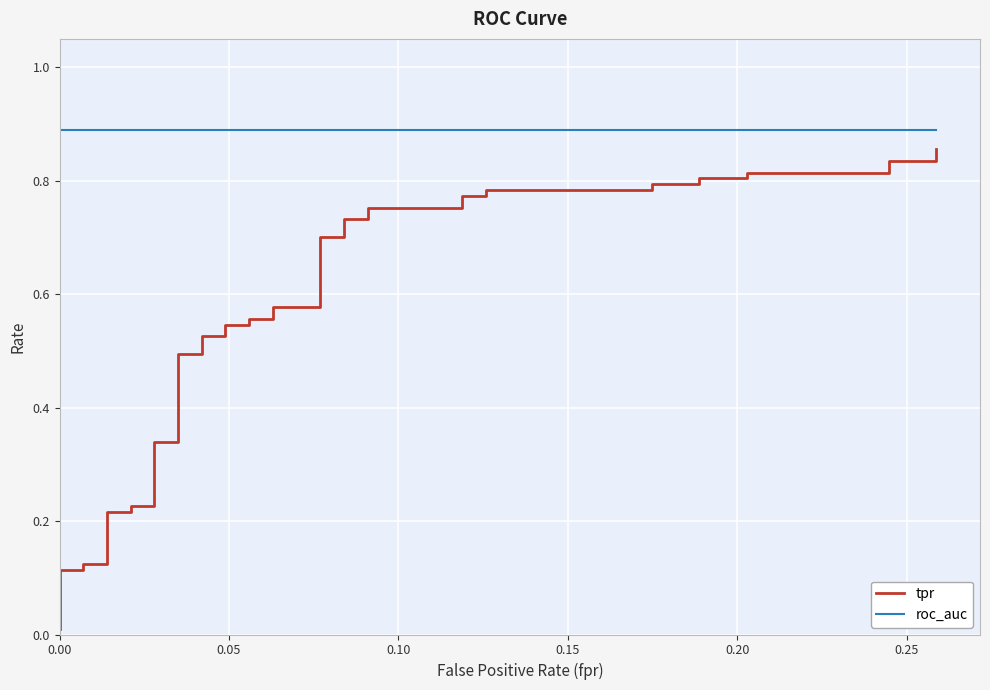

Is this an area chart (filled region under the line)?

No